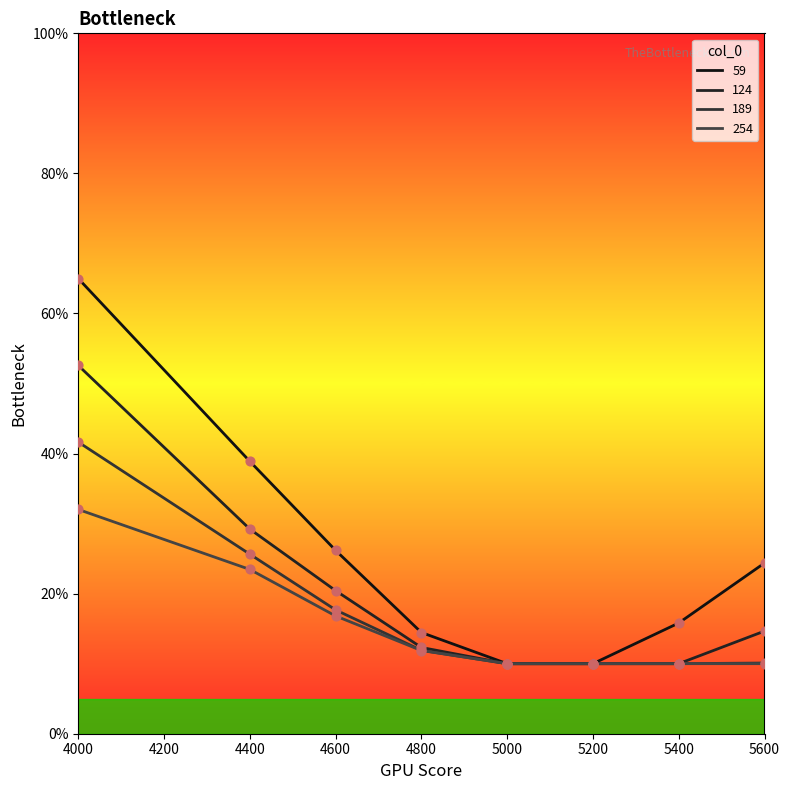

Which series contains the lowest Y value?

59